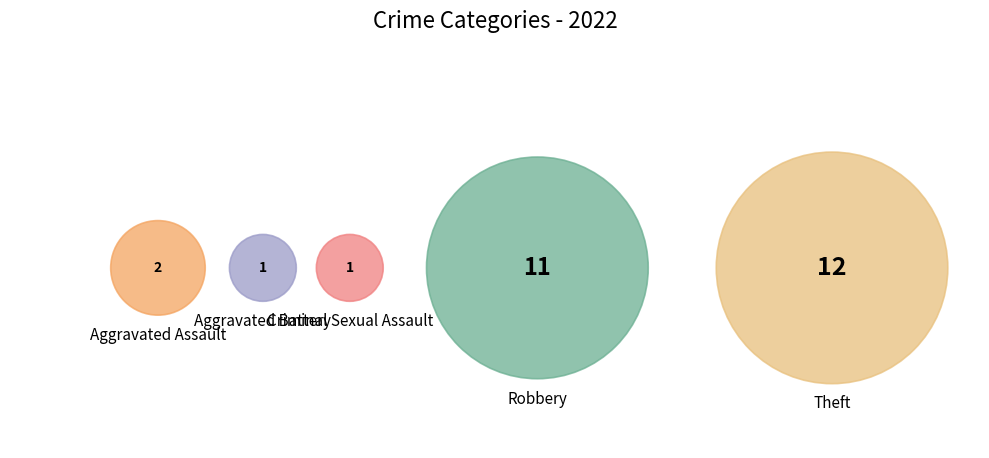

Does Aggravated Battery account for over 50% of the chart?

No